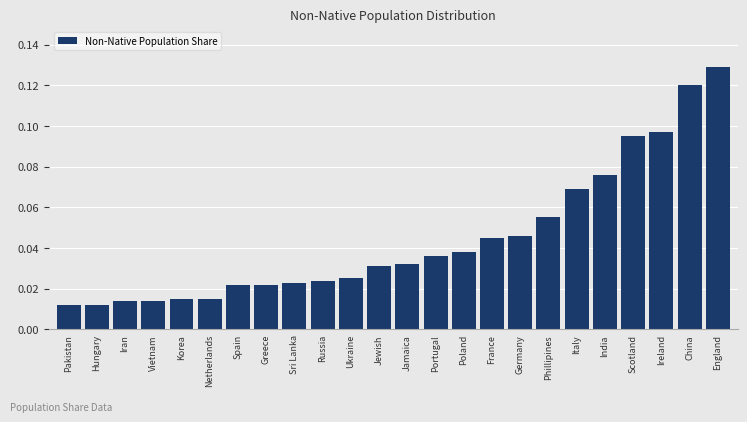

Which label corresponds to the largest value in the chart?

England